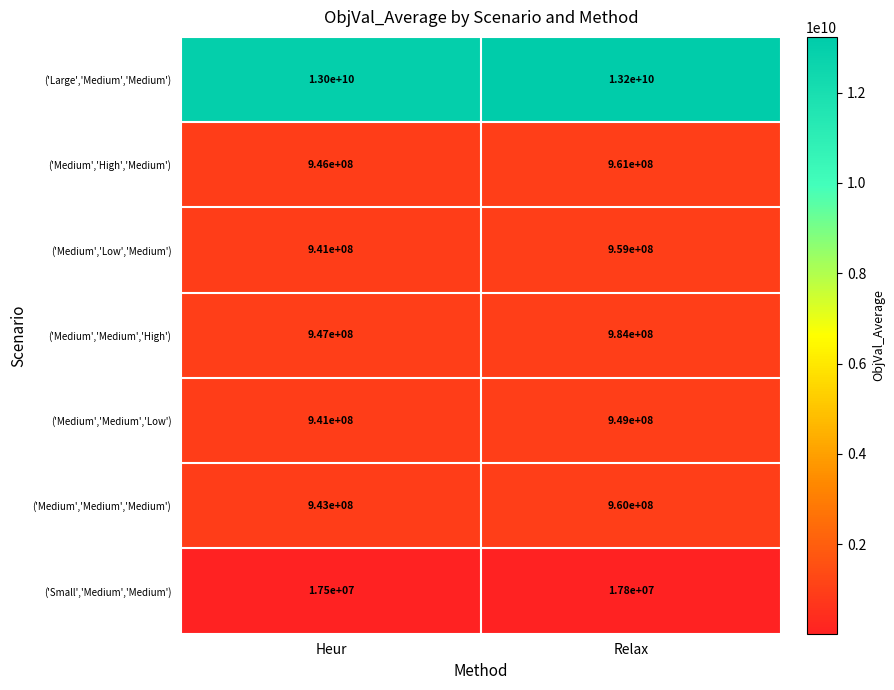

How many categories are shown in the chart?

2